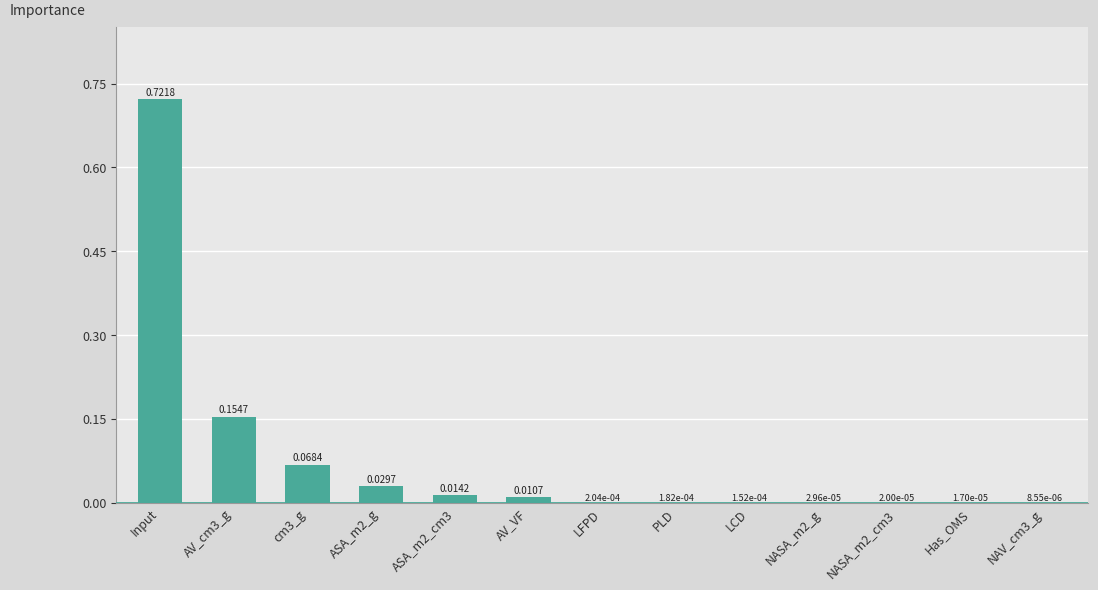

Between NAV_cm3_g and AV_VF, which is larger?

AV_VF